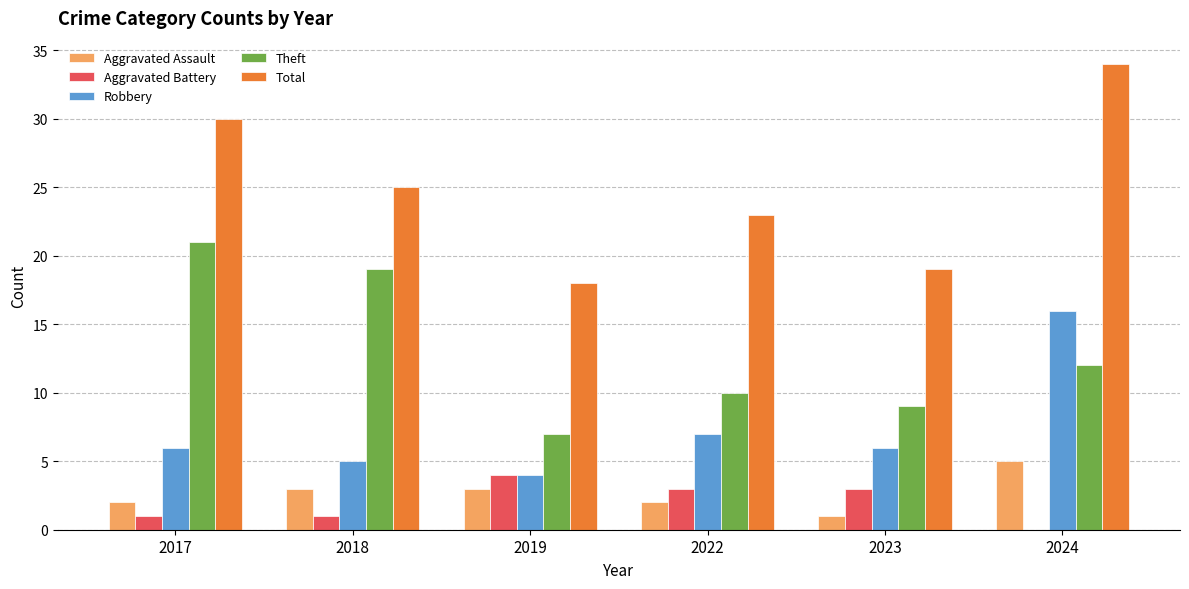

Where is Theft nearest to the value 14?

2024